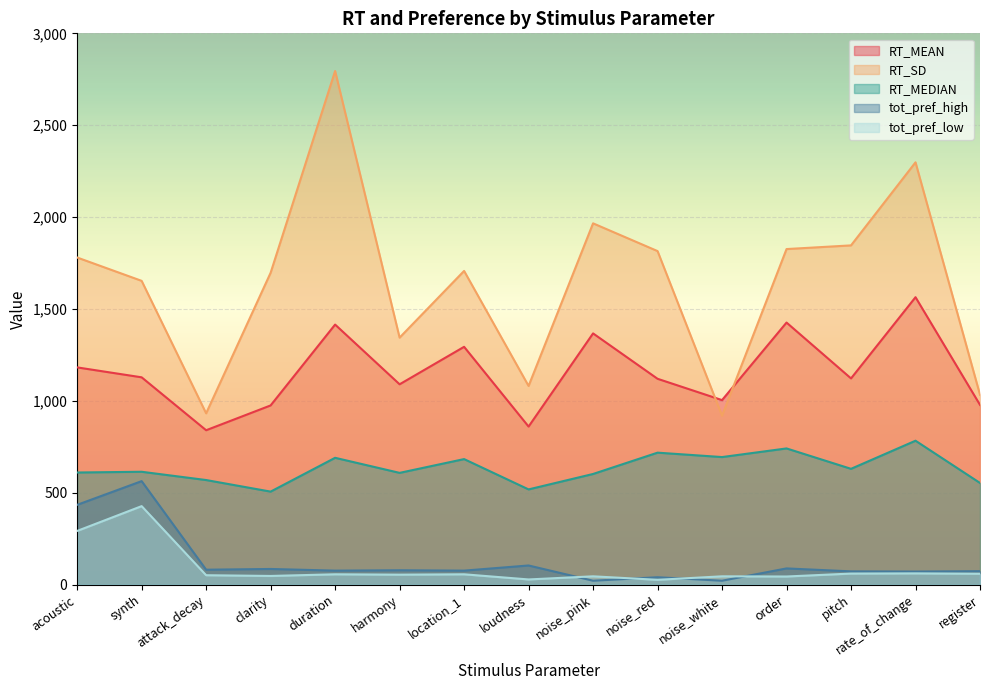

True or false: tot_pref_low has a value of 44 at order.

True